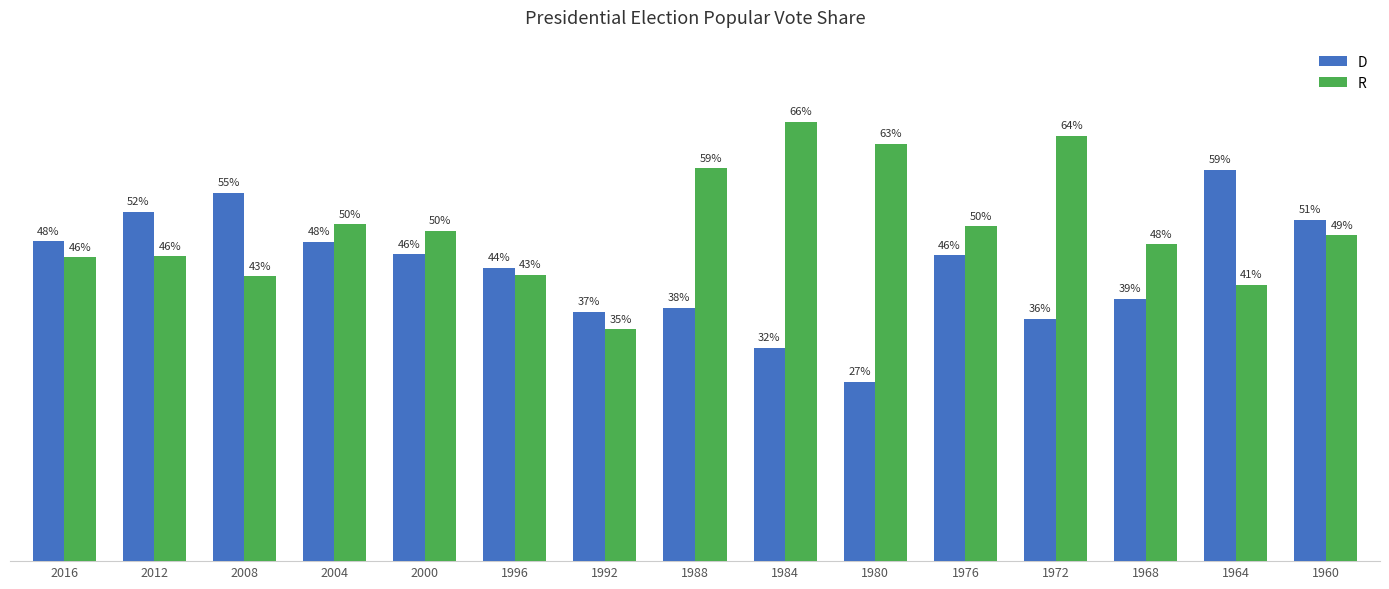

What are all the series names shown in the legend?

D, R